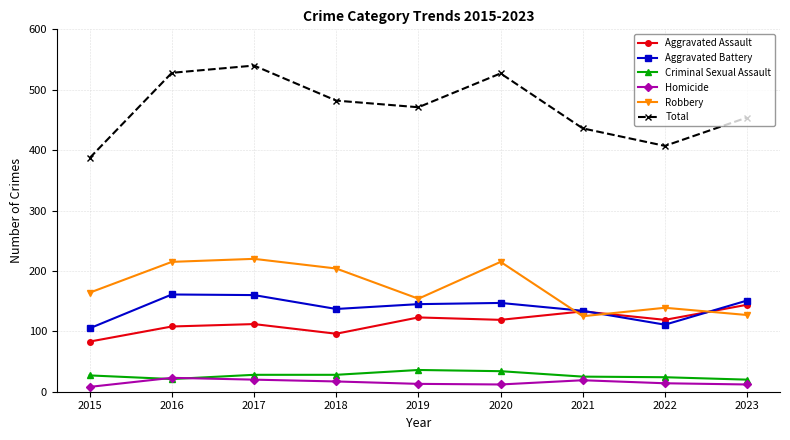

What is the highest value of the Aggravated Battery series?

161